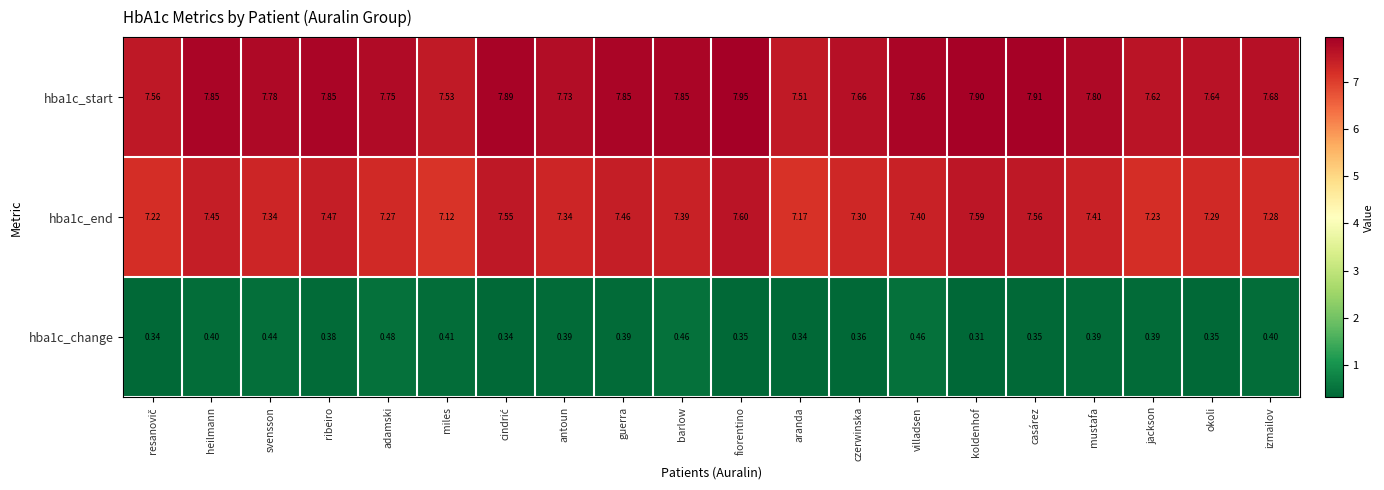

At which category is the sum across all series the highest?

fiorentino